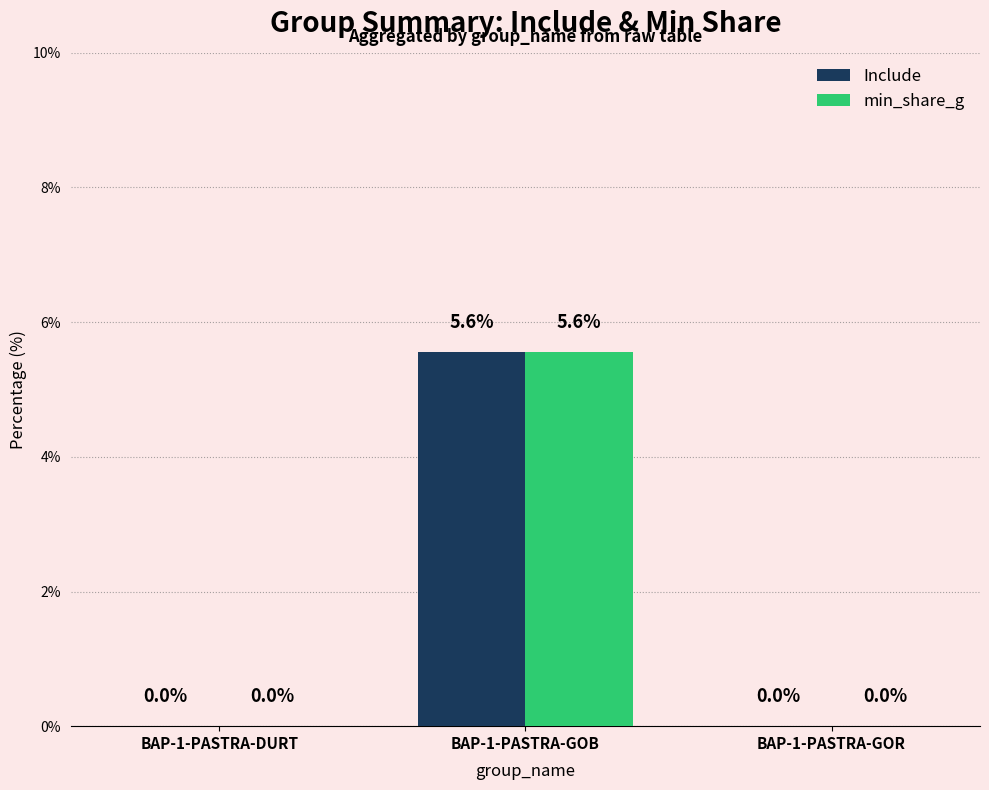

Reading left to right, transcribe all the data shown in this chart.

Include: 0.0	5.6	0.0
min_share_g: 0.0	5.6	0.0